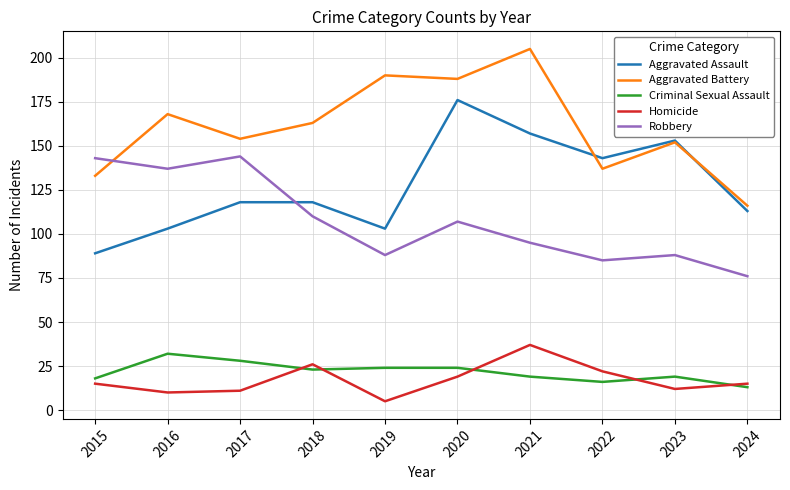

What is the spread (max minus min) of values at 2016?

158